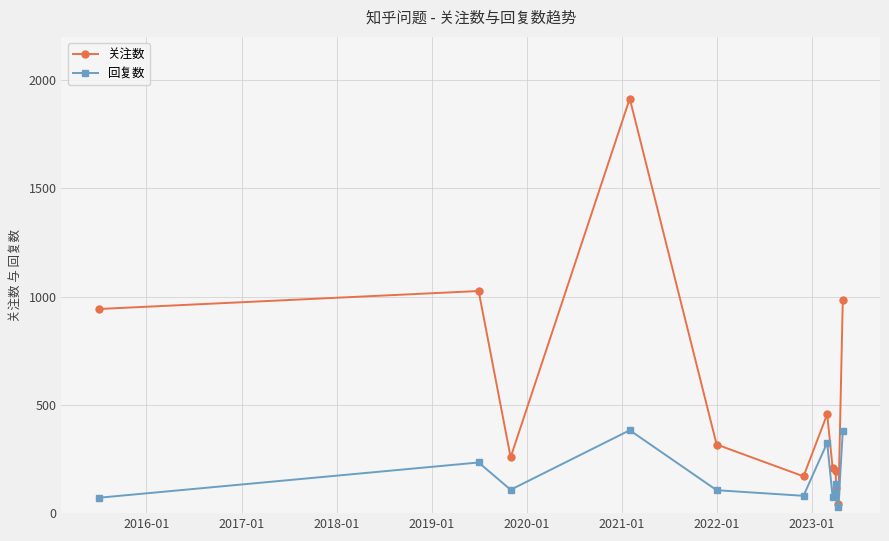

How many distinct data groups are displayed?

2